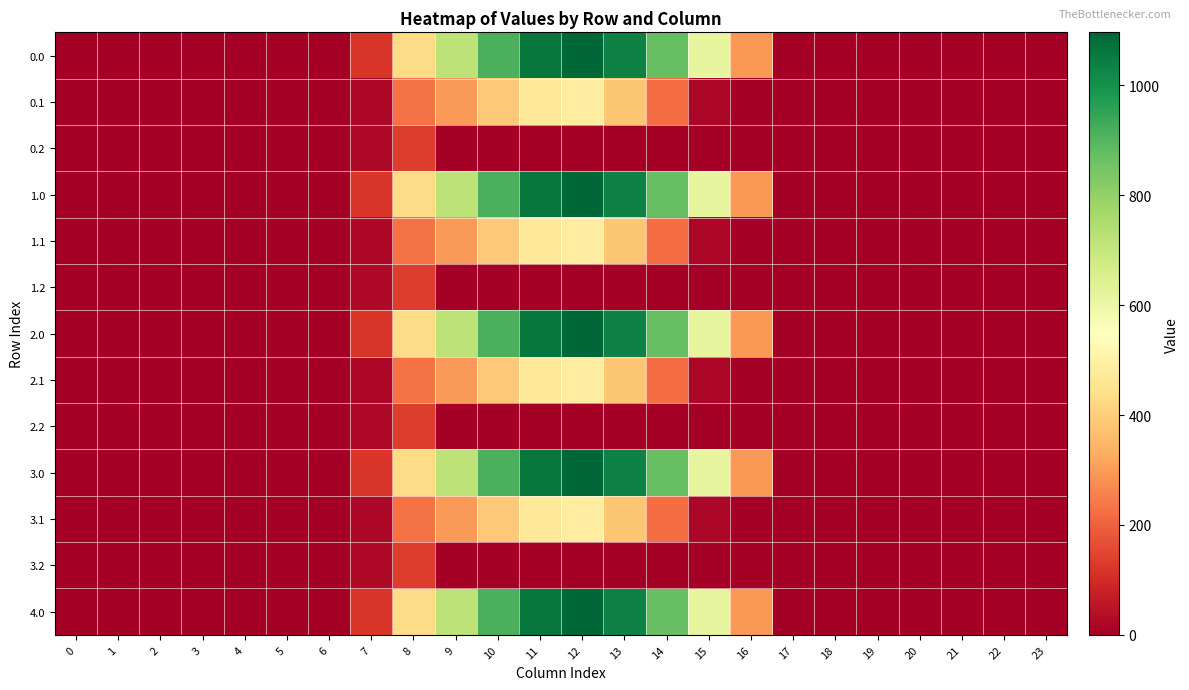

Reading left to right, extract all data points from this chart.

0.0: 0=0.0	1=0.0	2=0.0	3=0.0	4=0.0	5=0.0	6=0.0	7=120.6	8=430.3	9=716.9	10=916.2	11=1060.3	12=1096.7	13=1032.9	14=870.6	15=615.9	16=294.5	17=0.0	18=0.0	19=0.0	20=0.0	21=0.0	22=0.0	23=0.0
0.1: 0=0.0	1=0.0	2=0.0	3=0.0	4=0.0	5=0.0	6=0.0	7=17.7	8=227.5	9=295.9	10=388.1	11=471.7	12=485.4	13=382.7	14=219.2	15=17.3	16=0.0	17=0.0	18=0.0	19=0.0	20=0.0	21=0.0	22=0.0	23=0.0
0.2: 0=0.0	1=0.0	2=0.0	3=0.0	4=0.0	5=0.0	6=0.0	7=22.3	8=134.2	9=0.0	10=0.0	11=0.0	12=0.0	13=0.0	14=0.0	15=0.0	16=0.0	17=0.0	18=0.0	19=0.0	20=0.0	21=0.0	22=0.0	23=0.0
1.0: 0=0.0	1=0.0	2=0.0	3=0.0	4=0.0	5=0.0	6=0.0	7=120.6	8=430.3	9=716.9	10=916.2	11=1060.3	12=1096.7	13=1032.9	14=870.6	15=615.9	16=294.5	17=0.0	18=0.0	19=0.0	20=0.0	21=0.0	22=0.0	23=0.0
1.1: 0=0.0	1=0.0	2=0.0	3=0.0	4=0.0	5=0.0	6=0.0	7=17.7	8=227.5	9=295.9	10=388.1	11=471.7	12=485.4	13=382.7	14=219.2	15=17.3	16=0.0	17=0.0	18=0.0	19=0.0	20=0.0	21=0.0	22=0.0	23=0.0
1.2: 0=0.0	1=0.0	2=0.0	3=0.0	4=0.0	5=0.0	6=0.0	7=22.3	8=134.2	9=0.0	10=0.0	11=0.0	12=0.0	13=0.0	14=0.0	15=0.0	16=0.0	17=0.0	18=0.0	19=0.0	20=0.0	21=0.0	22=0.0	23=0.0
2.0: 0=0.0	1=0.0	2=0.0	3=0.0	4=0.0	5=0.0	6=0.0	7=120.6	8=430.3	9=716.9	10=916.2	11=1060.3	12=1096.7	13=1032.9	14=870.6	15=615.9	16=294.5	17=0.0	18=0.0	19=0.0	20=0.0	21=0.0	22=0.0	23=0.0
2.1: 0=0.0	1=0.0	2=0.0	3=0.0	4=0.0	5=0.0	6=0.0	7=17.7	8=227.5	9=295.9	10=388.1	11=471.7	12=485.4	13=382.7	14=219.2	15=17.3	16=0.0	17=0.0	18=0.0	19=0.0	20=0.0	21=0.0	22=0.0	23=0.0
2.2: 0=0.0	1=0.0	2=0.0	3=0.0	4=0.0	5=0.0	6=0.0	7=22.3	8=134.2	9=0.0	10=0.0	11=0.0	12=0.0	13=0.0	14=0.0	15=0.0	16=0.0	17=0.0	18=0.0	19=0.0	20=0.0	21=0.0	22=0.0	23=0.0
3.0: 0=0.0	1=0.0	2=0.0	3=0.0	4=0.0	5=0.0	6=0.0	7=120.6	8=430.3	9=716.9	10=916.2	11=1060.3	12=1096.7	13=1032.9	14=870.6	15=615.9	16=294.5	17=0.0	18=0.0	19=0.0	20=0.0	21=0.0	22=0.0	23=0.0
3.1: 0=0.0	1=0.0	2=0.0	3=0.0	4=0.0	5=0.0	6=0.0	7=17.7	8=227.5	9=295.9	10=388.1	11=471.7	12=485.4	13=382.7	14=219.2	15=17.3	16=0.0	17=0.0	18=0.0	19=0.0	20=0.0	21=0.0	22=0.0	23=0.0
3.2: 0=0.0	1=0.0	2=0.0	3=0.0	4=0.0	5=0.0	6=0.0	7=22.3	8=134.2	9=0.0	10=0.0	11=0.0	12=0.0	13=0.0	14=0.0	15=0.0	16=0.0	17=0.0	18=0.0	19=0.0	20=0.0	21=0.0	22=0.0	23=0.0
4.0: 0=0.0	1=0.0	2=0.0	3=0.0	4=0.0	5=0.0	6=0.0	7=120.6	8=430.3	9=716.9	10=916.2	11=1060.3	12=1096.7	13=1032.9	14=870.6	15=615.9	16=294.5	17=0.0	18=0.0	19=0.0	20=0.0	21=0.0	22=0.0	23=0.0